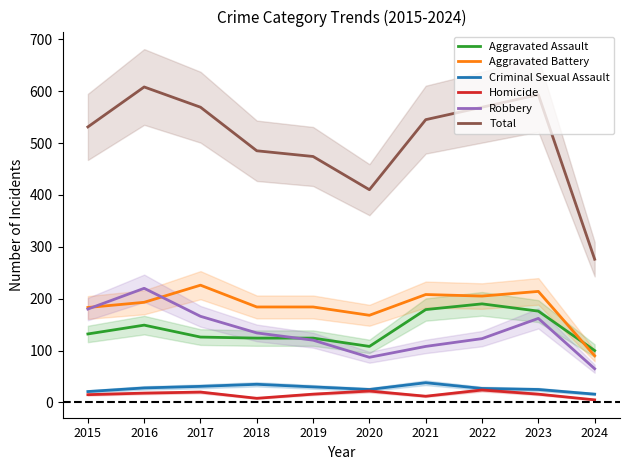

After their last crossing, which series has the higher values: Robbery or Aggravated Assault?

Aggravated Assault